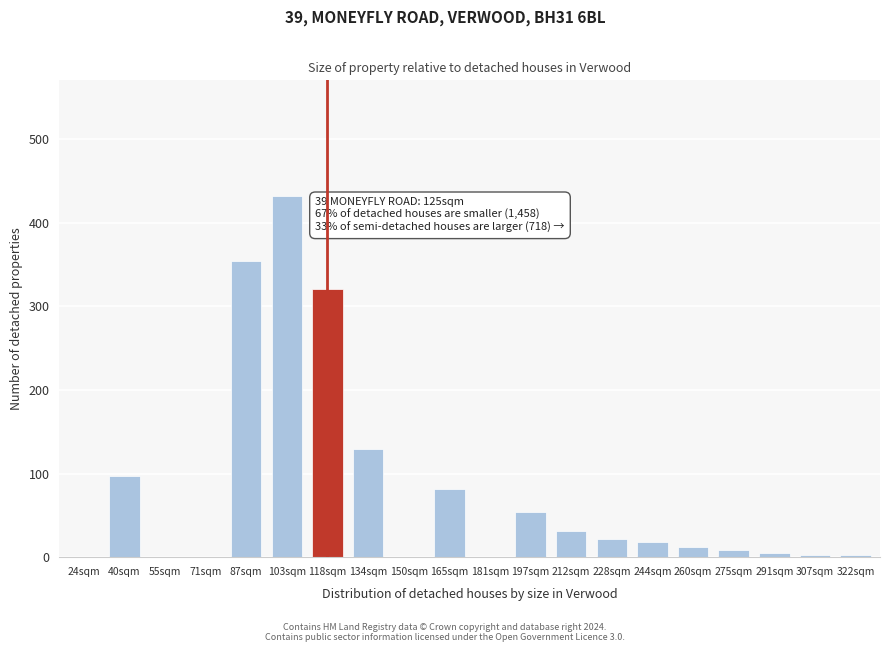

What is the sum of all values?

1570